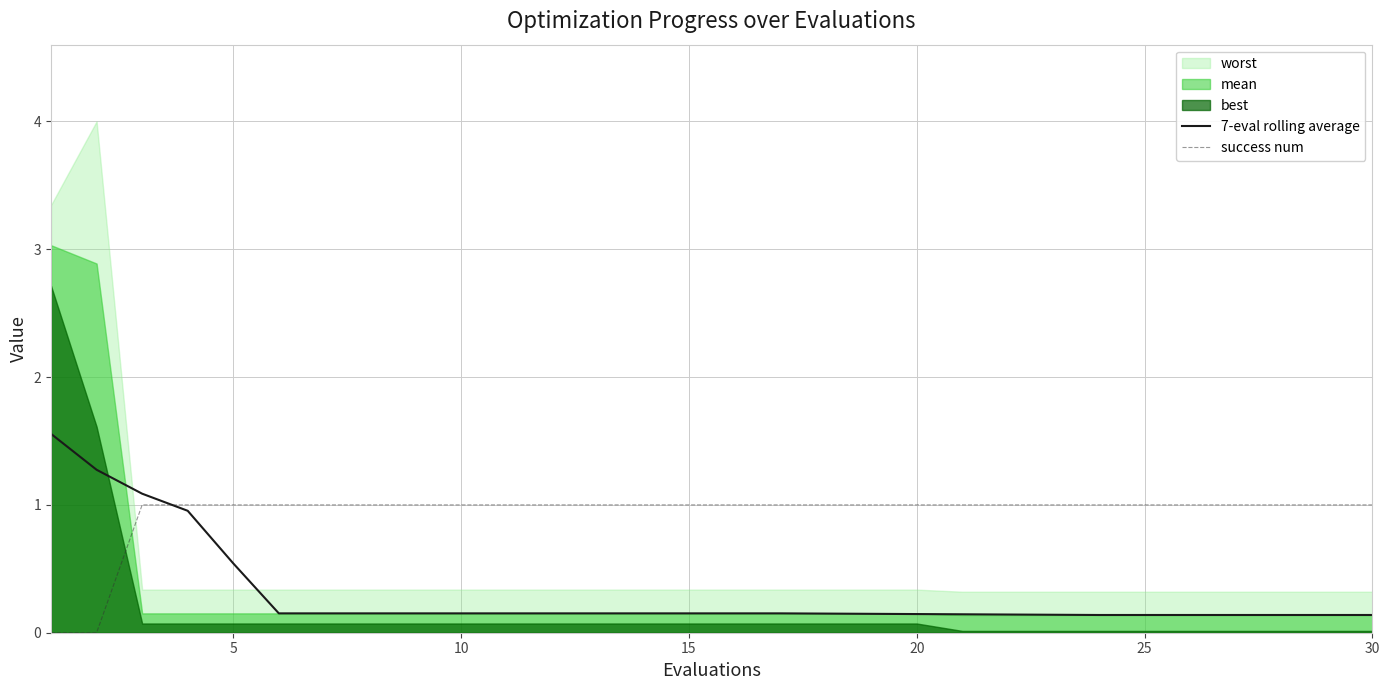

True or false: success num and 7-eval rolling average cross at least once.

True